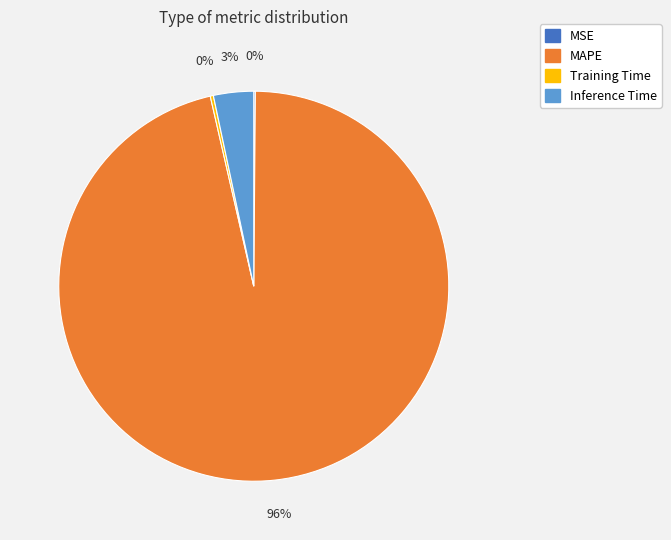

Which category has the biggest portion of the pie?

MAPE